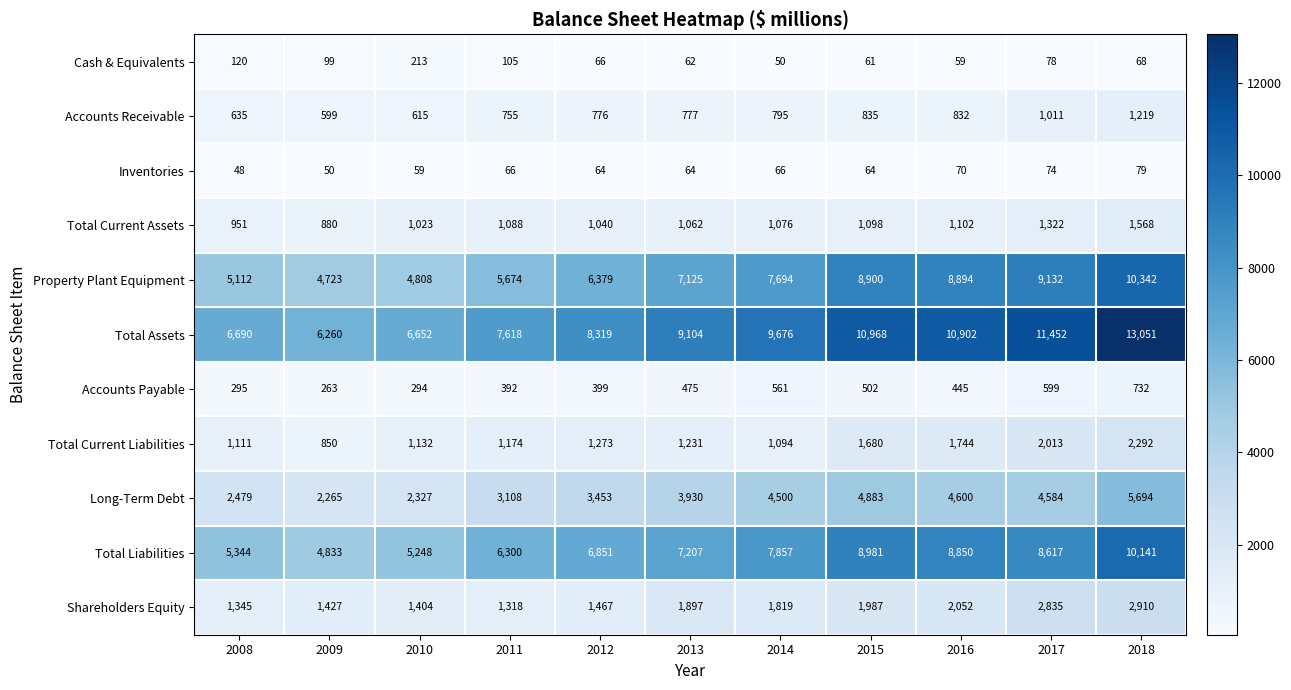

What is the approximate value of Total Liabilities at 2013, to the nearest 100?

7200